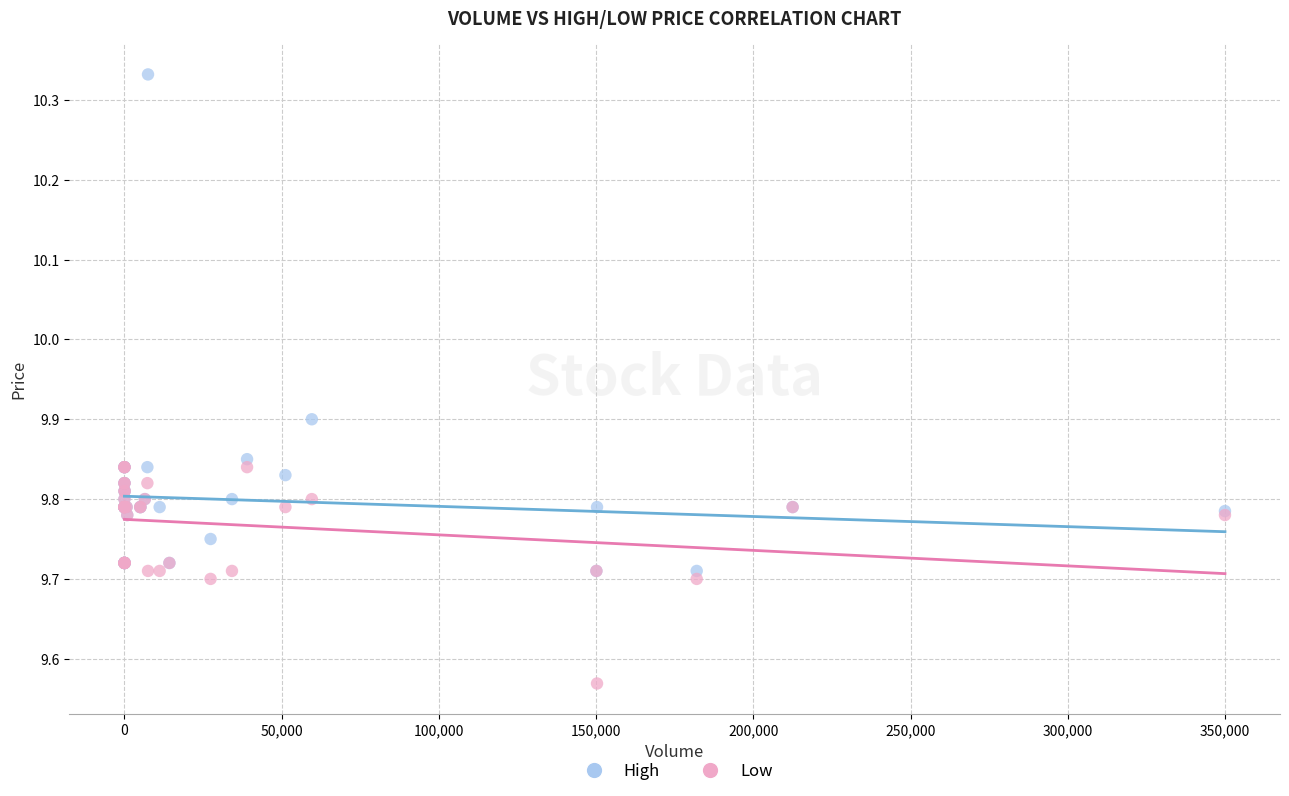

Which series contains the highest Y value?

High